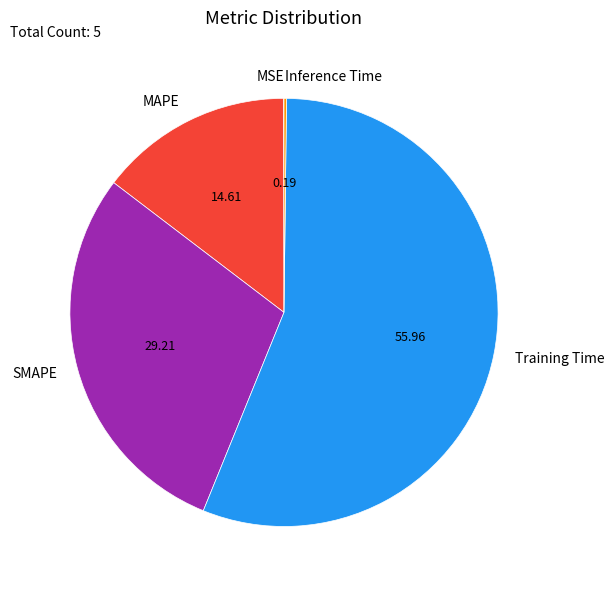

Is the sum of SMAPE and Training Time greater than half?

Yes